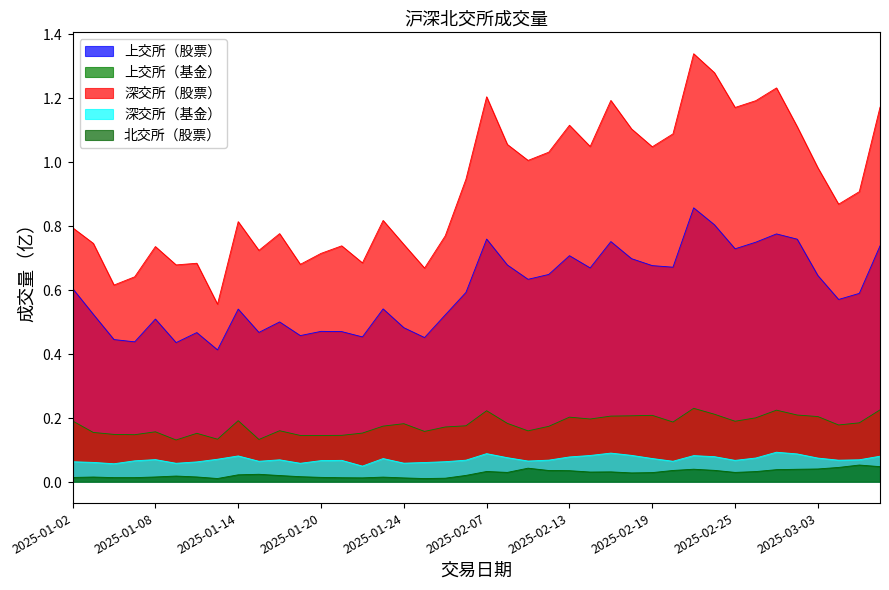

Does the chart have visible grid lines?

No